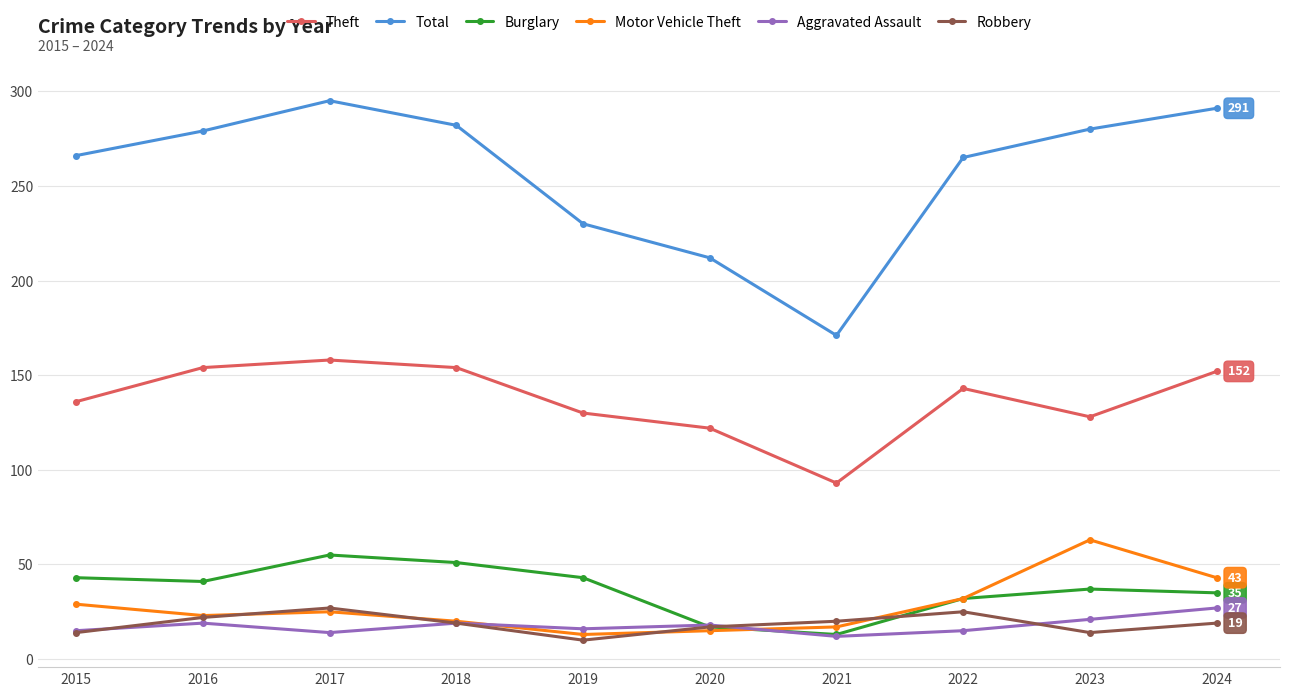

What is the difference between the second highest and minimum values in the Motor Vehicle Theft series?

30